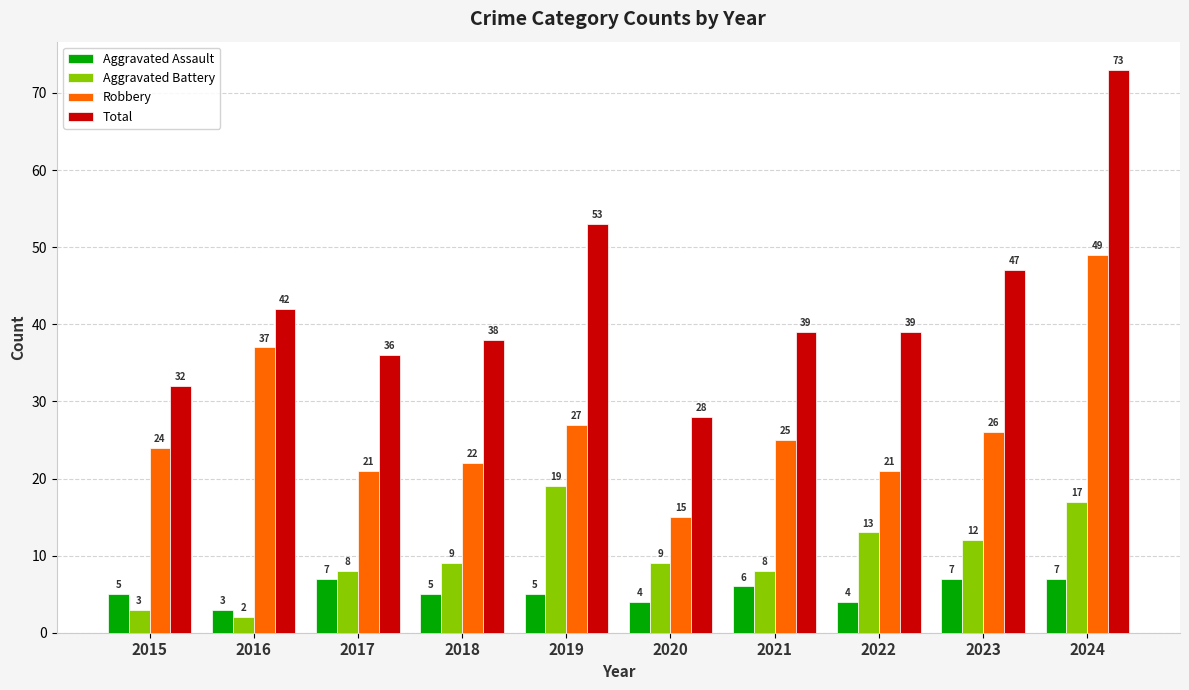

Reading left to right, what are all the values shown in this chart?

Aggravated Assault: 5	3	7	5	5	4	6	4	7	7
Aggravated Battery: 3	2	8	9	19	9	8	13	12	17
Robbery: 24	37	21	22	27	15	25	21	26	49
Total: 32	42	36	38	53	28	39	39	47	73